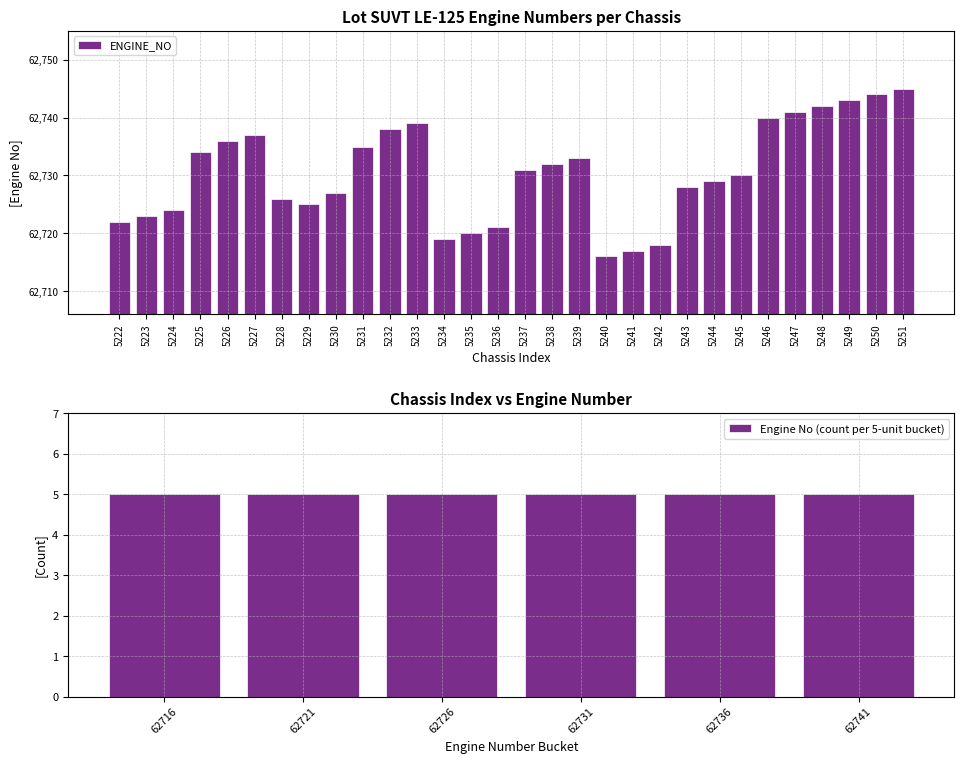

List the labels in order of ENGINE_NO value, smallest first.

5240, 5241, 5242, 5234, 5235, 5236, 5222, 5223, 5224, 5229, 5228, 5230, 5243, 5244, 5245, 5237, 5238, 5239, 5225, 5231, 5226, 5227, 5232, 5233, 5246, 5247, 5248, 5249, 5250, 5251